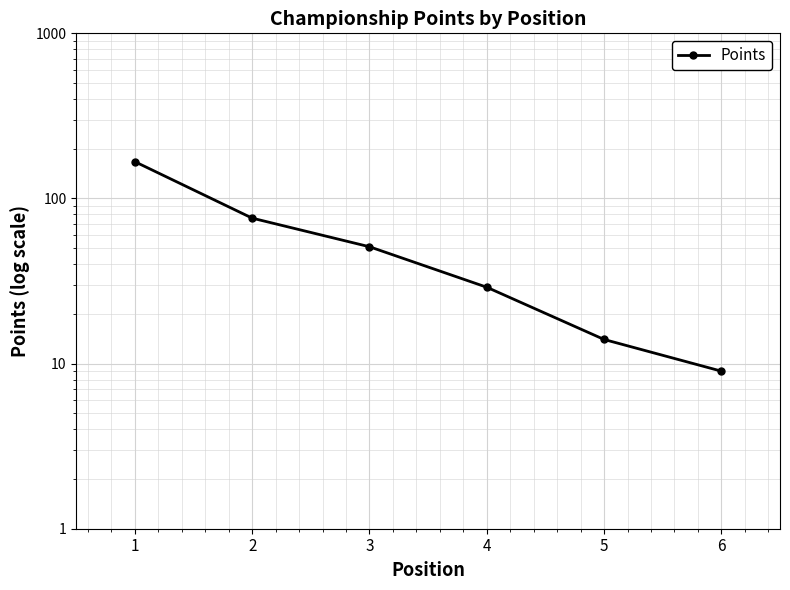

True or false: the data has more than 2 interior local peaks.

False